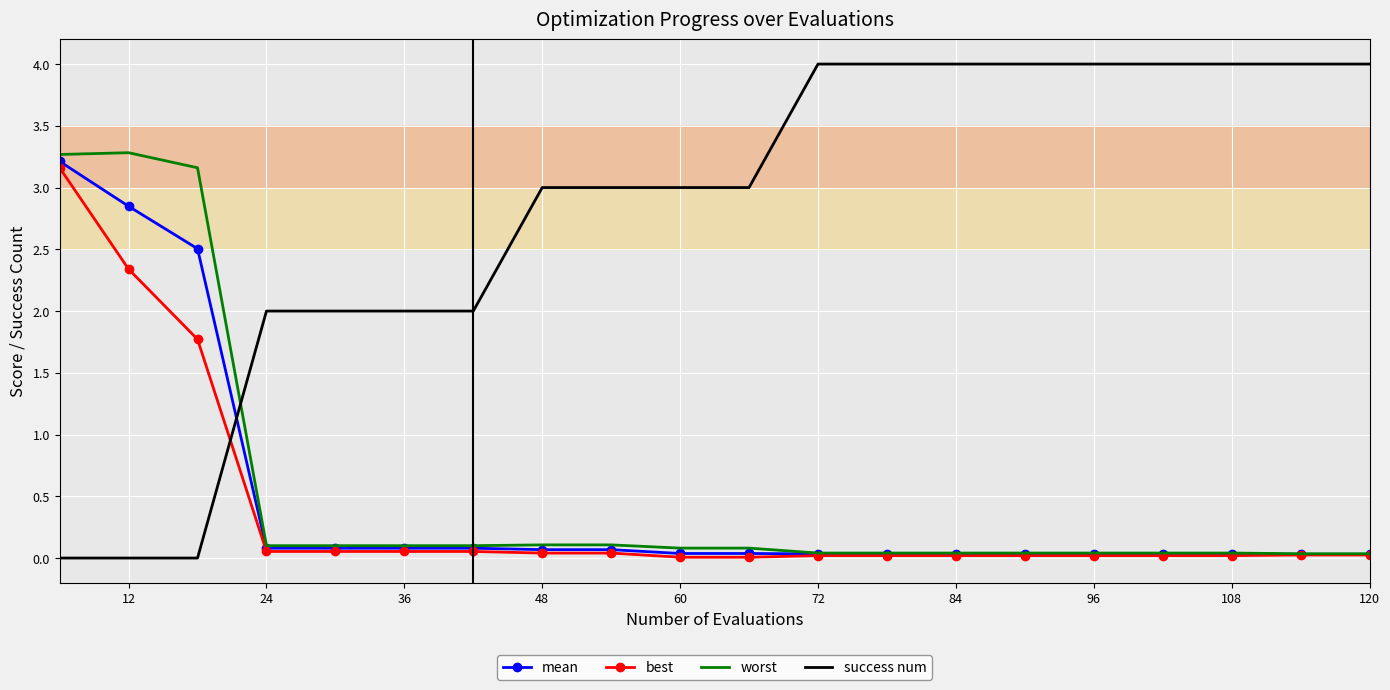

What is the maximum value shown in the chart?

4.0